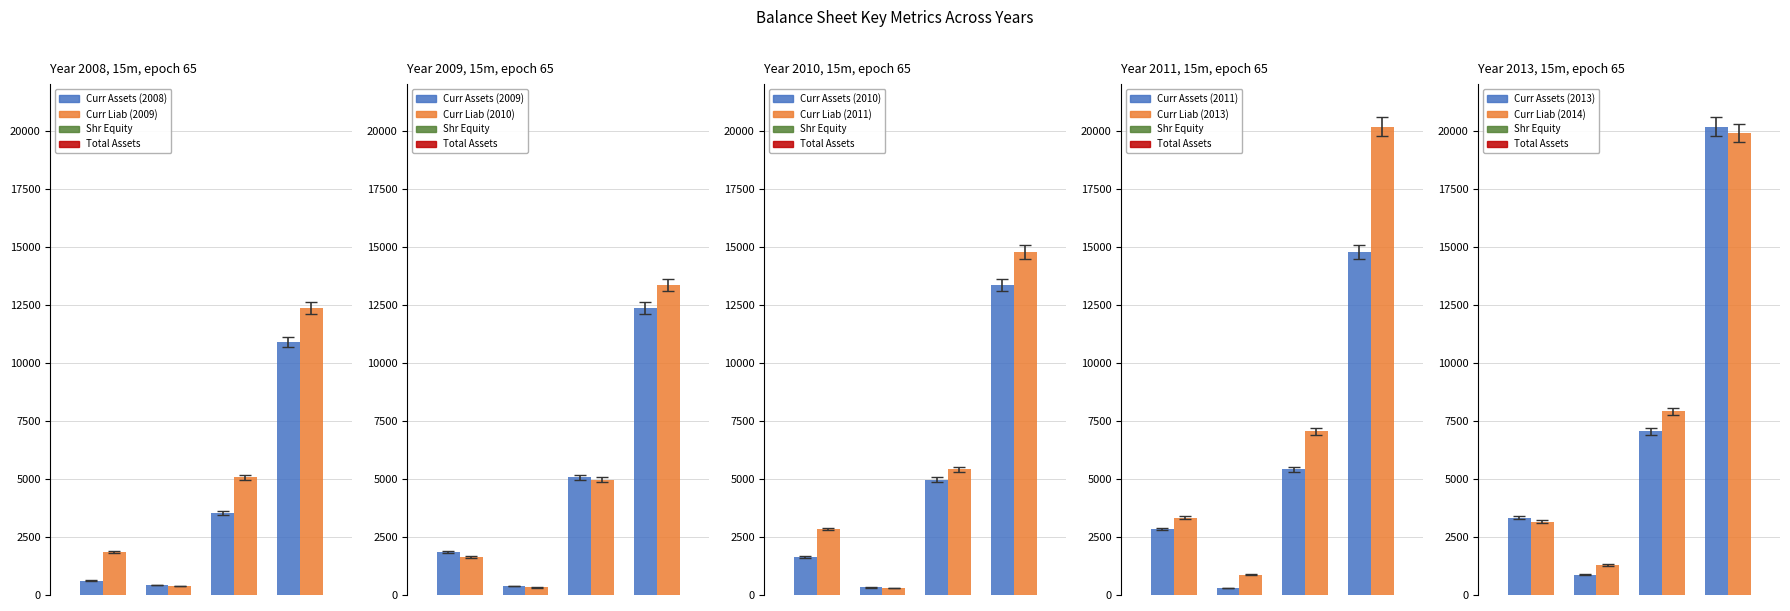

The 2009 series shows 12349 at Total Assets. True or false?

True